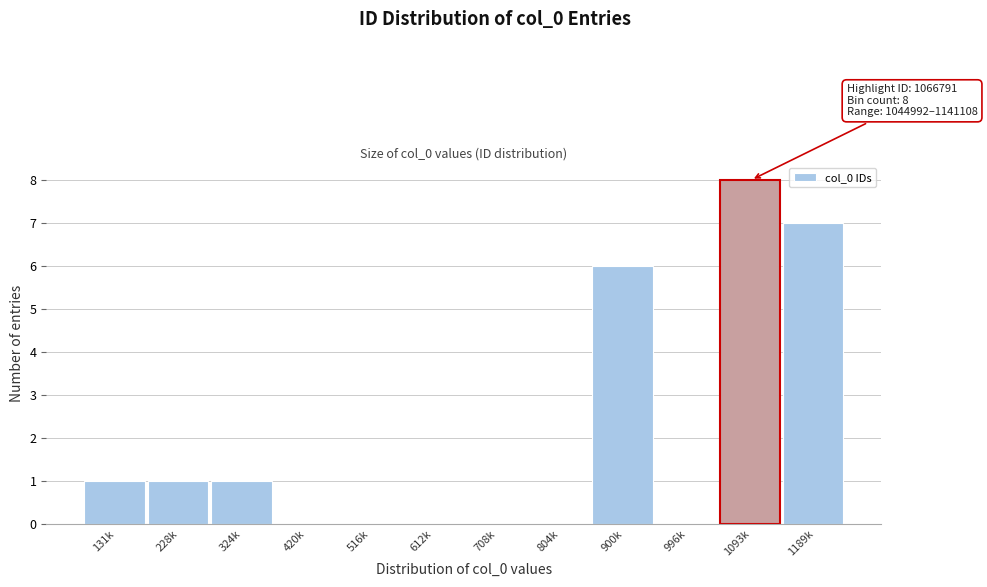

Reading right to left, extract all data points from this chart.

1189k=7	1093k=8	996k=0	900k=6	804k=0	708k=0	612k=0	516k=0	420k=0	324k=1	228k=1	131k=1